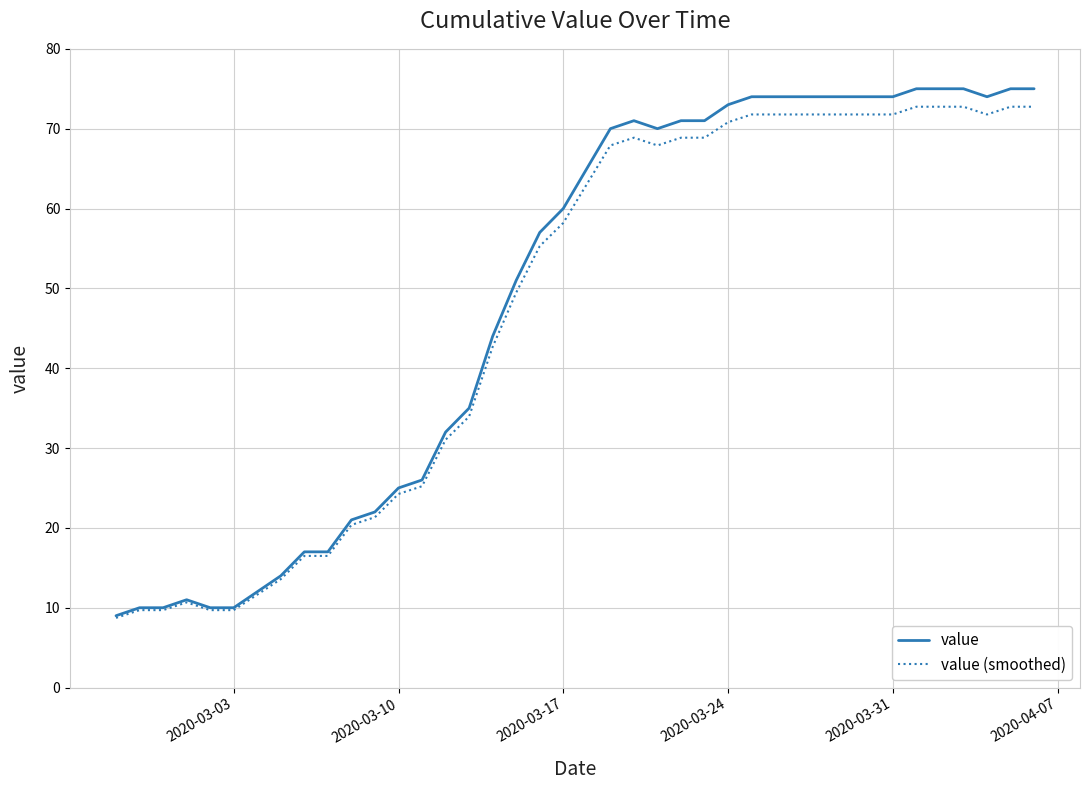

What is the maximum value shown in the chart?

75.0